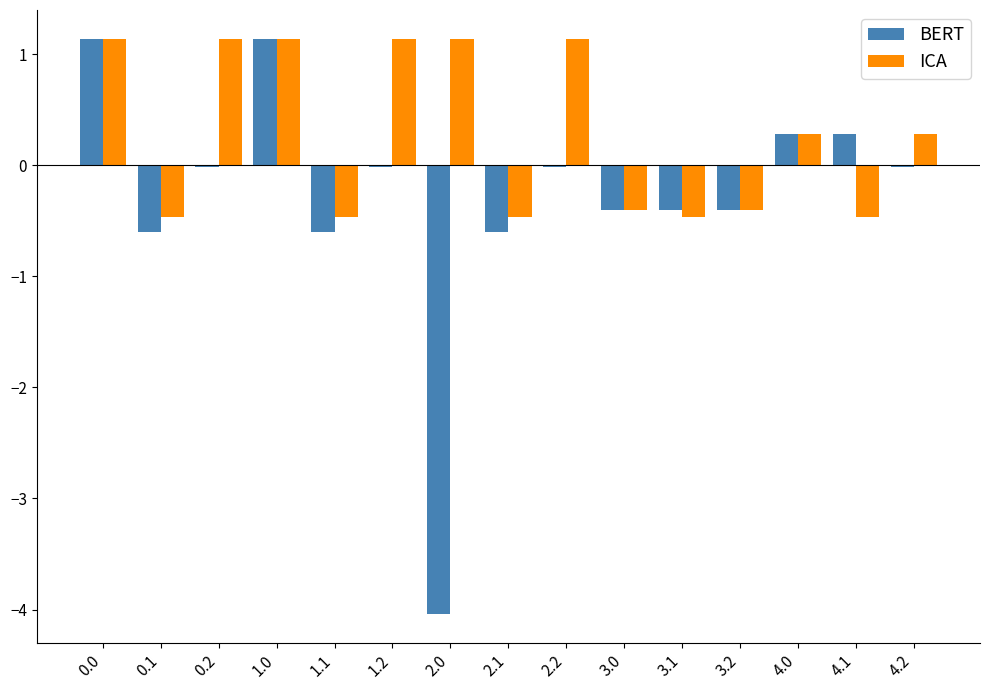

Does the chart contain stacked bars?

No